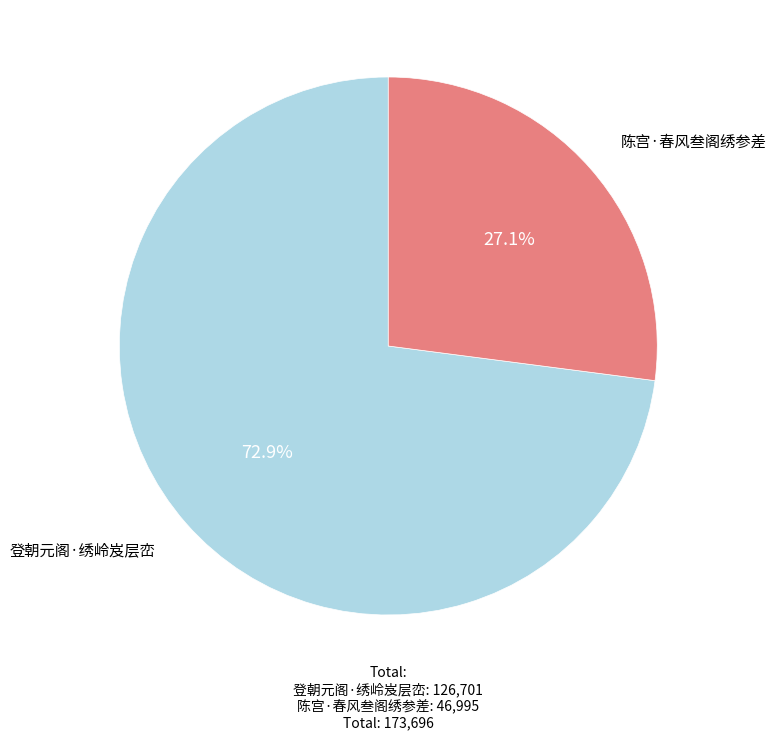

Is there a majority slice in this chart?

Yes